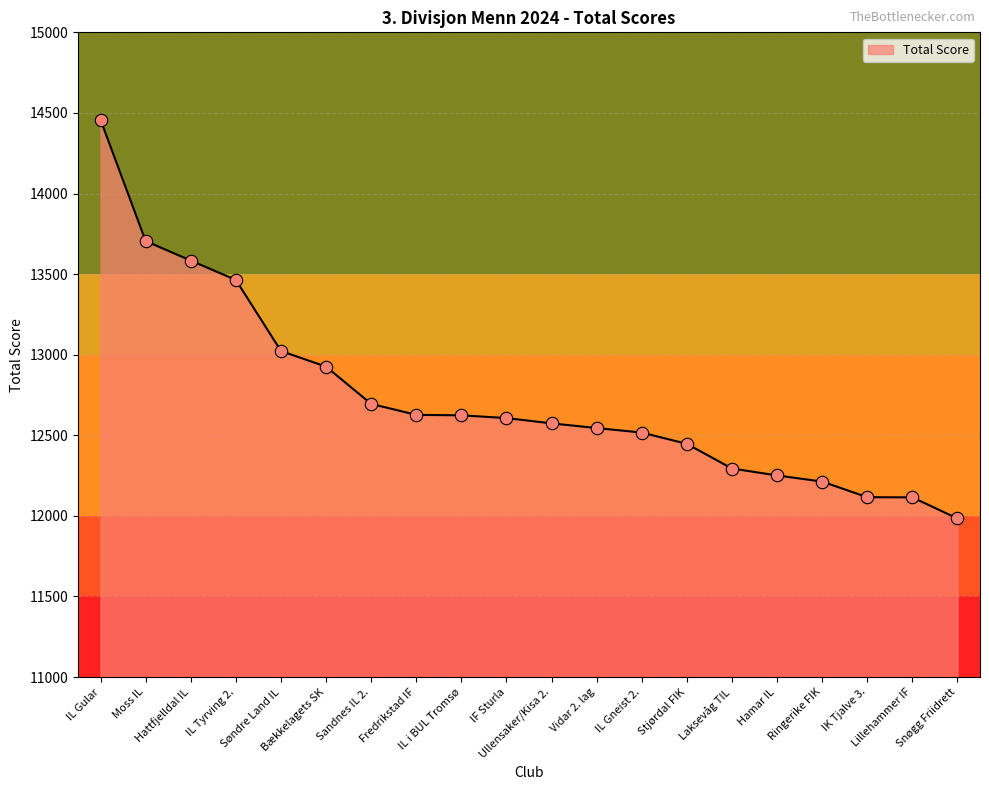

Which has a higher value, Snøgg Friidrett or Hamar IL?

Hamar IL